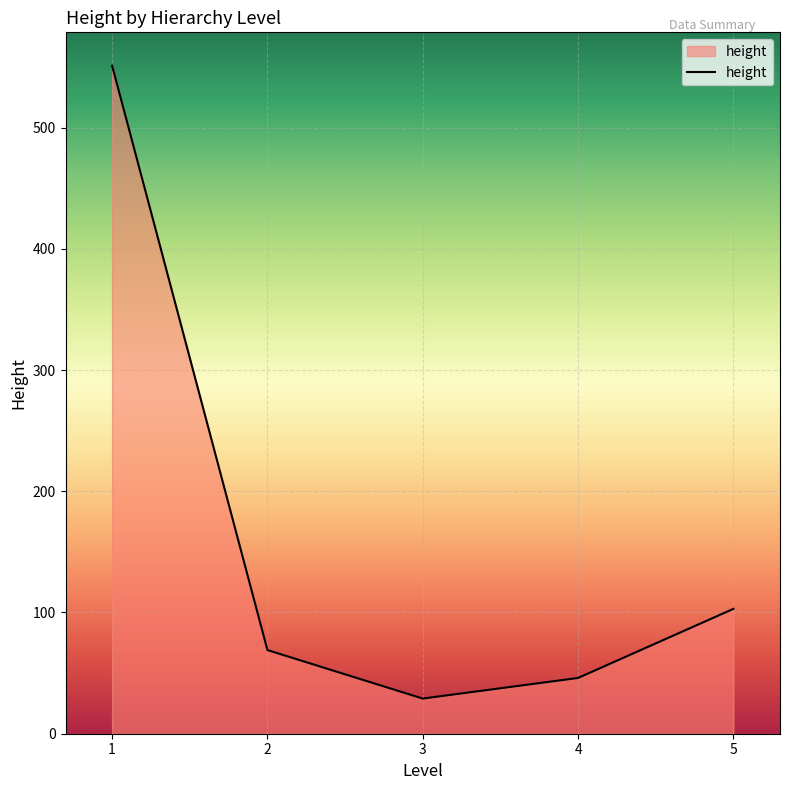

The value at 2 is 105. True or false?

False